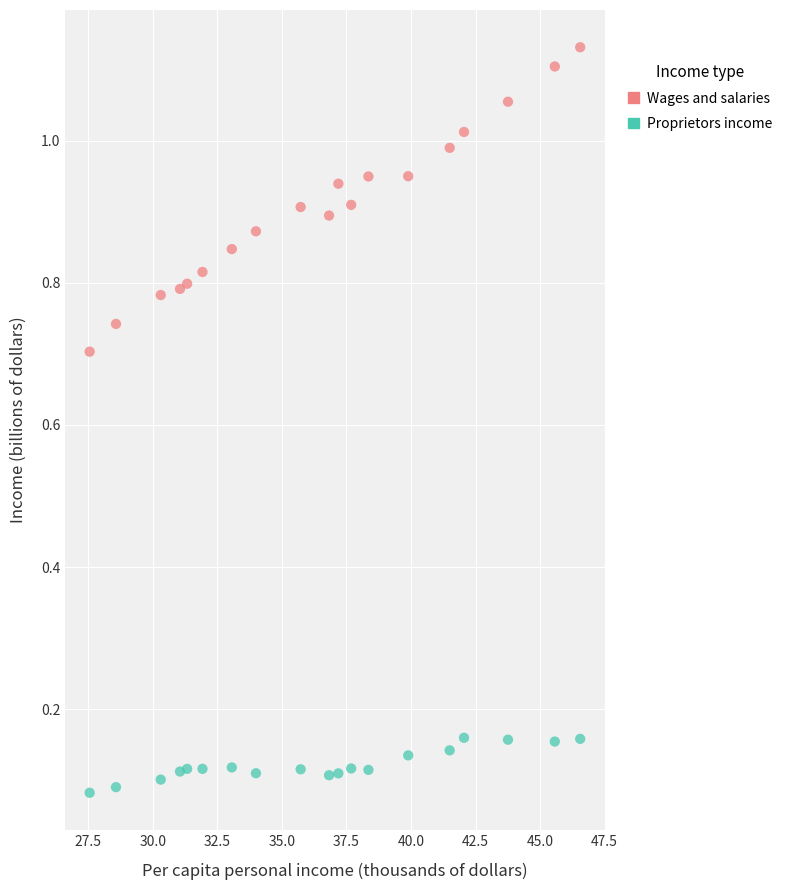

What is the X range (max minus min) for the scatter plot?

19.0